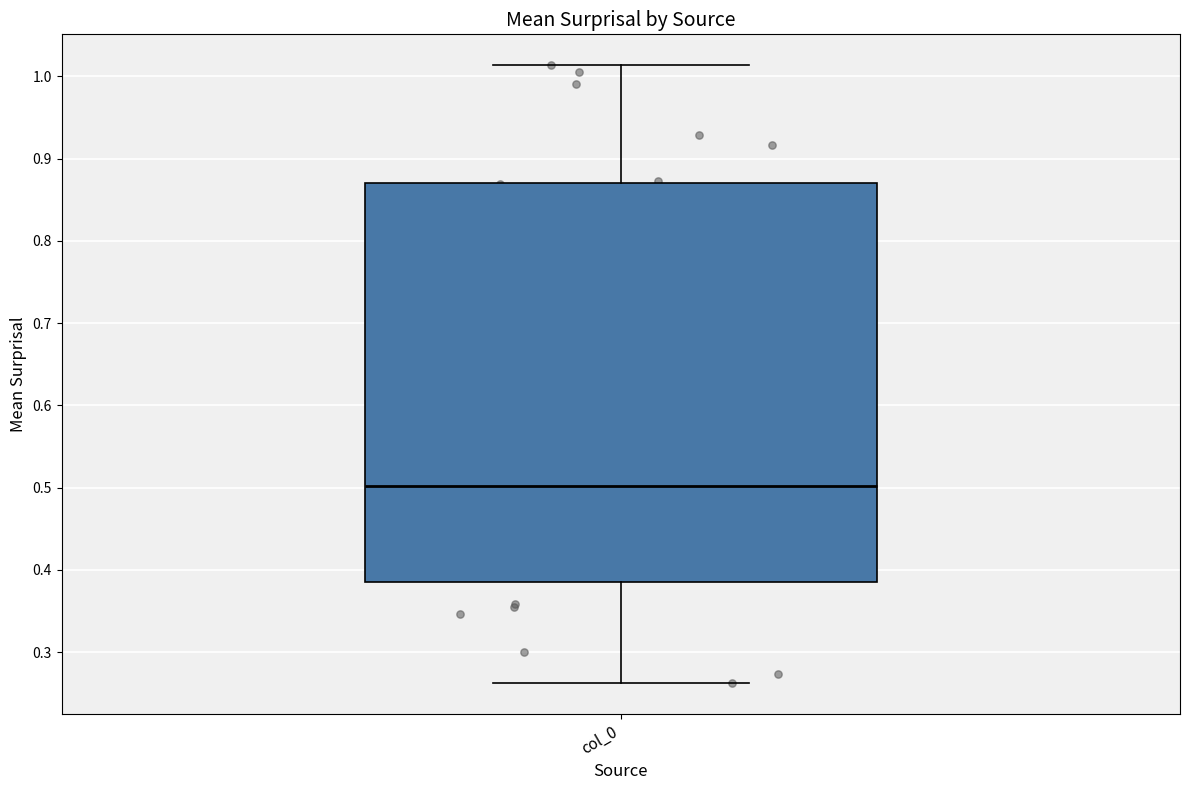

Transcribe this box plot: give where the median line is, the range the box spans, and where the two whiskers end, as read against the y-axis. The values are not printed on the chart, so give them approximately, as read against the axis.

median 0.50, box 0.39 to 0.87, whiskers 0.26 to 1.01